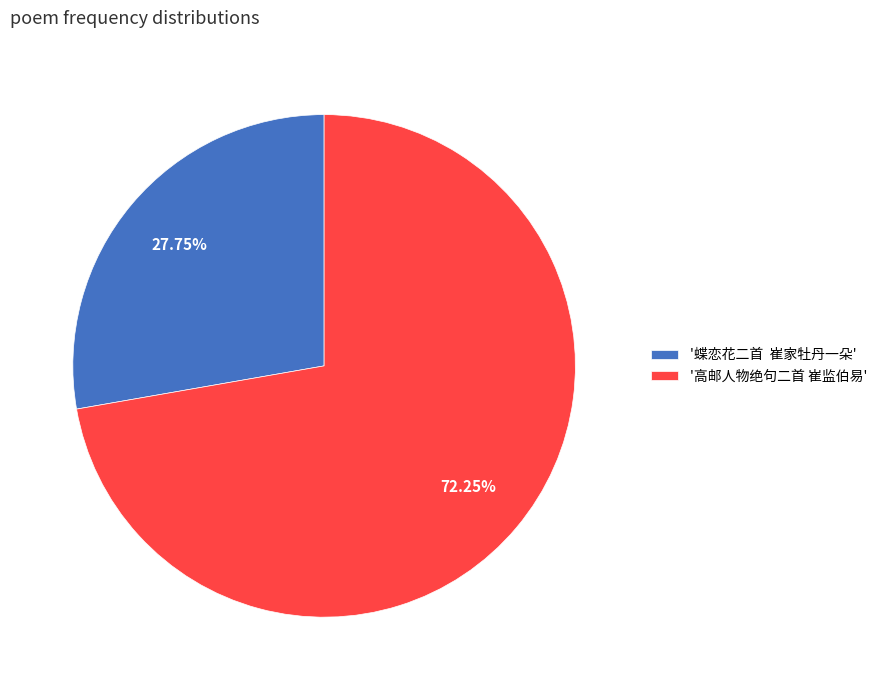

Approximately how many times larger is the value at '蝶恋花二首 崔家牡丹一朵' compared to '高邮人物绝句二首 崔监伯易'?

0.4